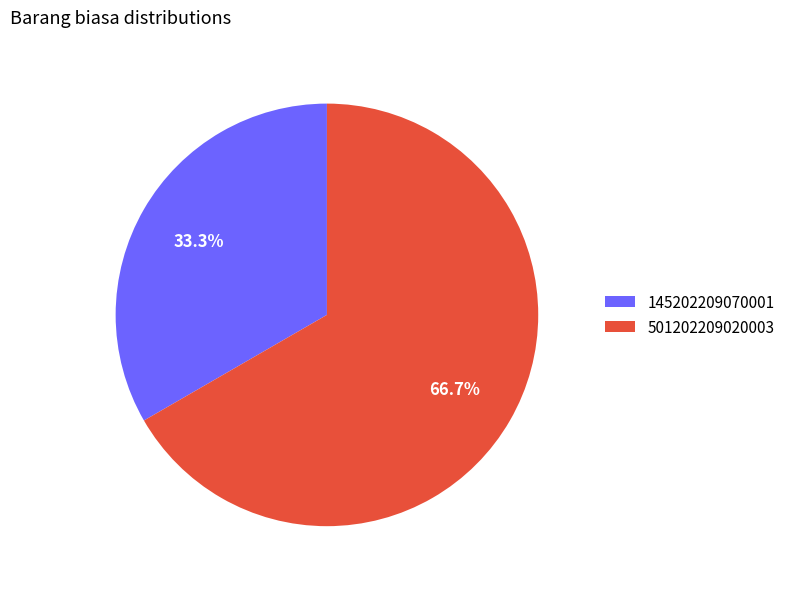

What percentage is the 501202209020003 slice, to the nearest percent?

67%